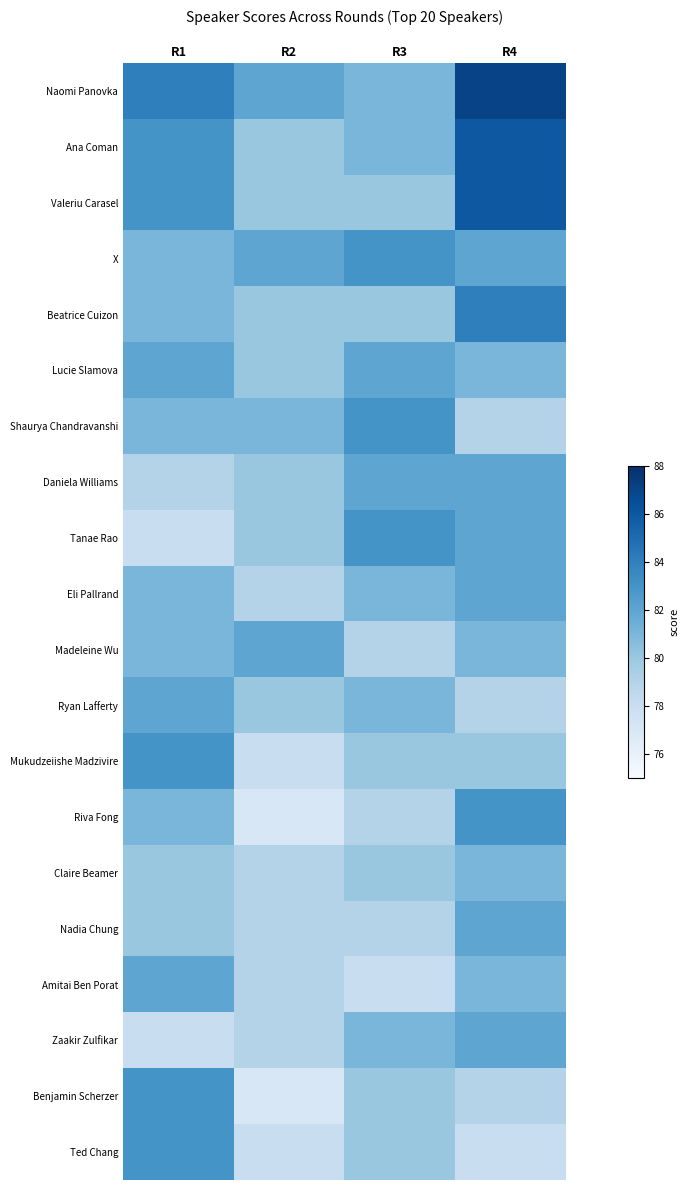

Reading left to right, list all the values displayed in this chart.

Naomi Panovka: R1=84	R2=82	R3=81	R4=87
Ana Coman: R1=83	R2=80	R3=81	R4=86
Valeriu Carasel: R1=83	R2=80	R3=80	R4=86
X: R1=81	R2=82	R3=83	R4=82
Beatrice Cuizon: R1=81	R2=80	R3=80	R4=84
Lucie Slamova: R1=82	R2=80	R3=82	R4=81
Shaurya Chandravanshi: R1=81	R2=81	R3=83	R4=79
Daniela Williams: R1=79	R2=80	R3=82	R4=82
Tanae Rao: R1=78	R2=80	R3=83	R4=82
Eli Pallrand: R1=81	R2=79	R3=81	R4=82
Madeleine Wu: R1=81	R2=82	R3=79	R4=81
Ryan Lafferty: R1=82	R2=80	R3=81	R4=79
Mukudzeiishe Madzivire: R1=83	R2=78	R3=80	R4=80
Riva Fong: R1=81	R2=77	R3=79	R4=83
Claire Beamer: R1=80	R2=79	R3=80	R4=81
Nadia Chung: R1=80	R2=79	R3=79	R4=82
Amitai Ben Porat: R1=82	R2=79	R3=78	R4=81
Zaakir Zulfikar: R1=78	R2=79	R3=81	R4=82
Benjamin Scherzer: R1=83	R2=77	R3=80	R4=79
Ted Chang: R1=83	R2=78	R3=80	R4=78